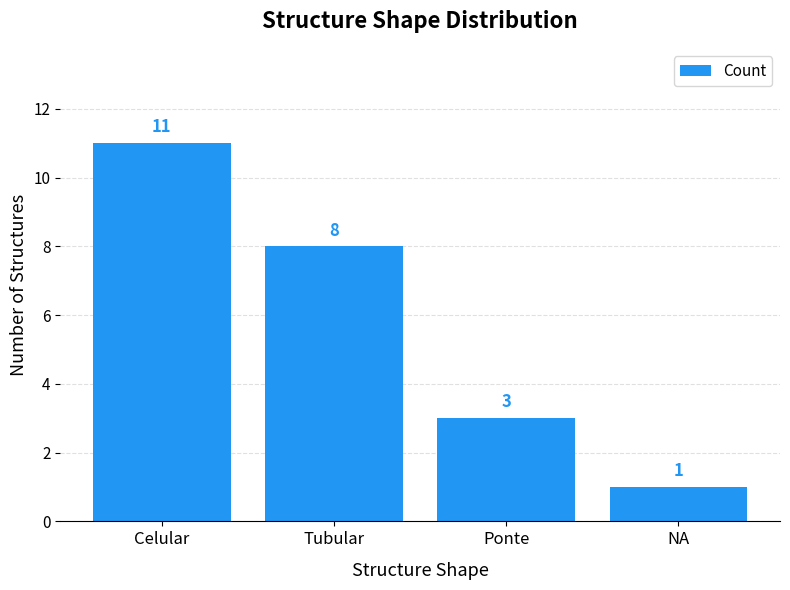

How many data points does each series have?

4